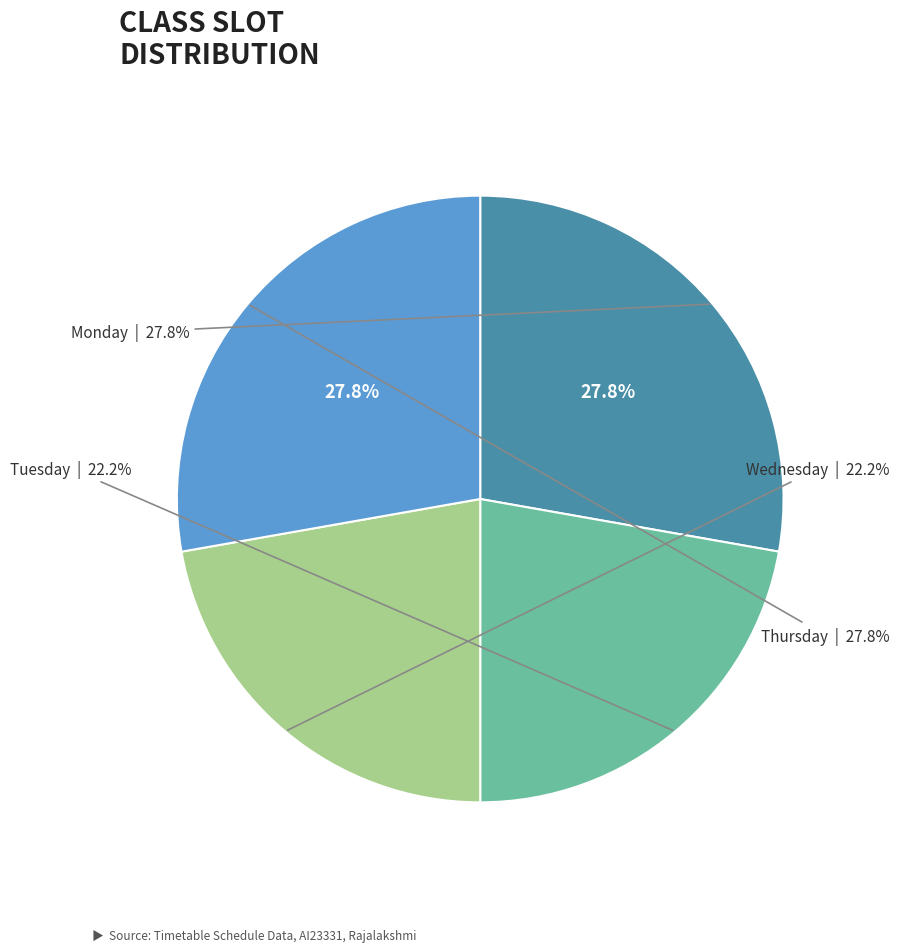

Which slice is the largest?

Monday